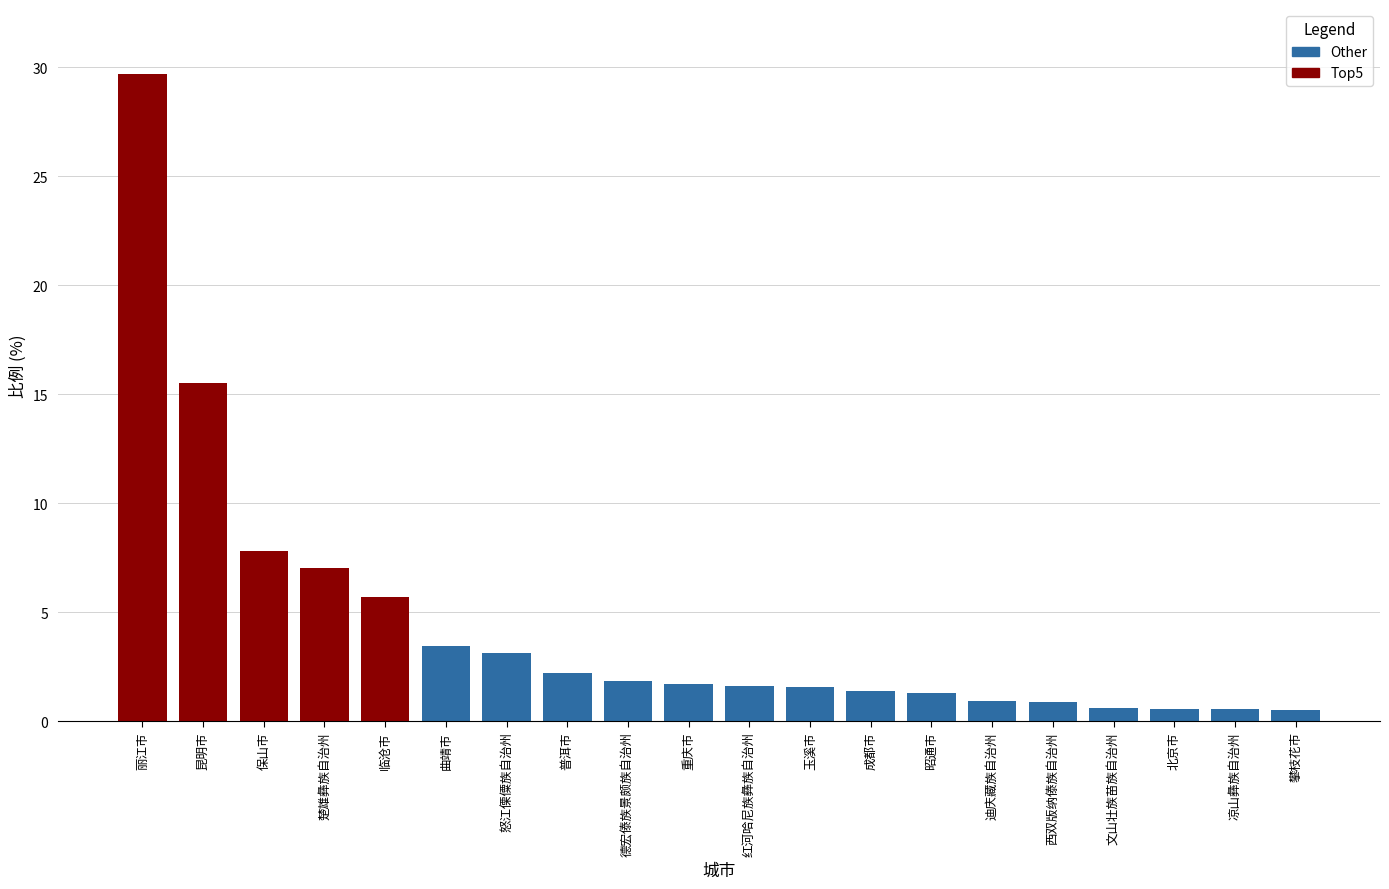

How many categories are shown in the chart?

20